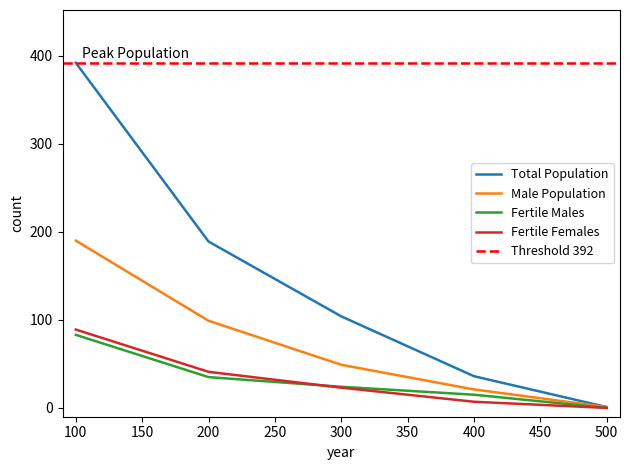

Which category has the highest value in the Total Population series?

100